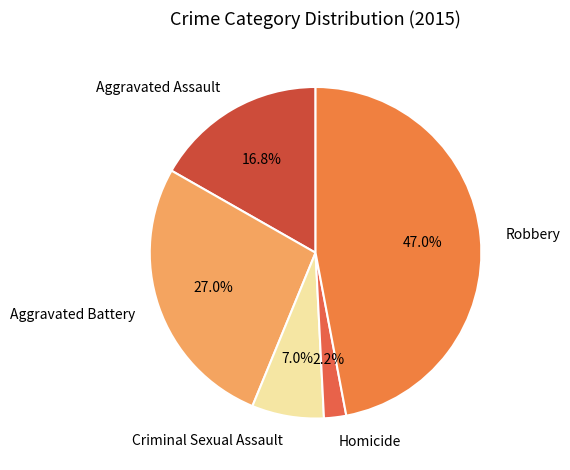

How many slices are in this pie chart?

5